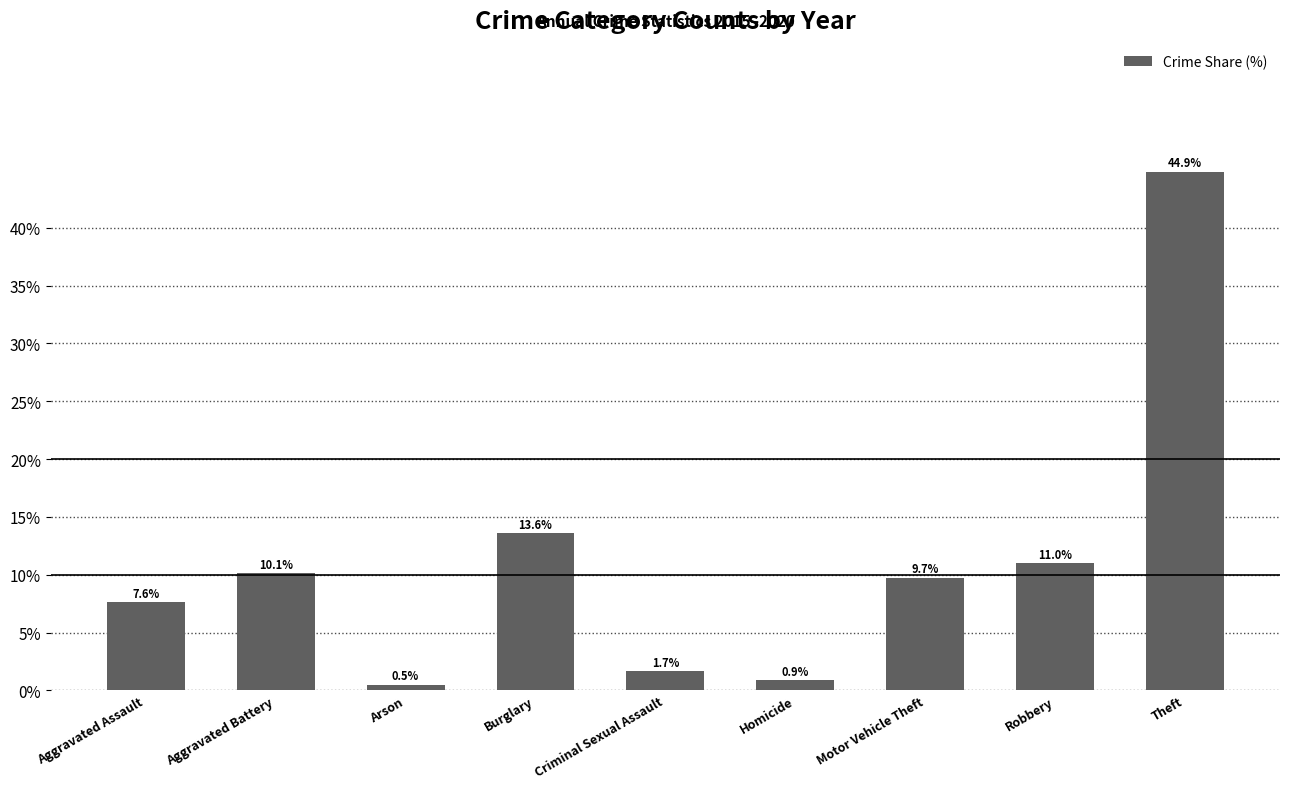

Rank the categories by value from highest to lowest.

Theft, Burglary, Robbery, Aggravated Battery, Motor Vehicle Theft, Aggravated Assault, Criminal Sexual Assault, Homicide, Arson